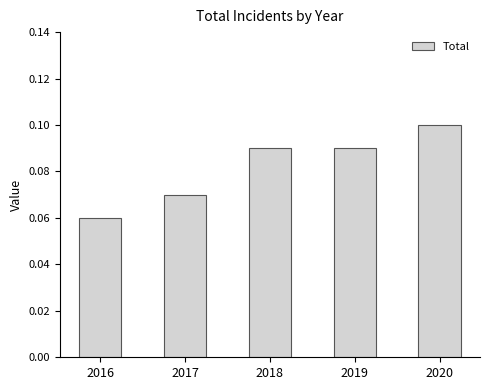

Between 2019 and 2016, which is larger?

2019